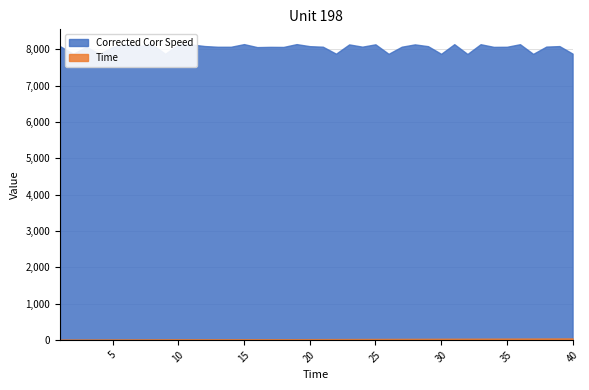

How many values in the Time series are below 21?

20